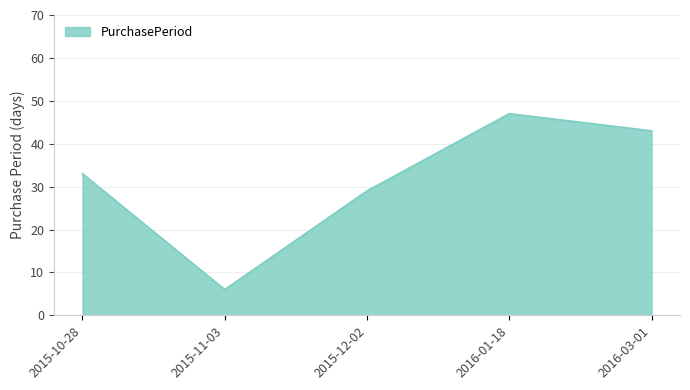

At which category does the chart reach its minimum across all series?

2015-11-03